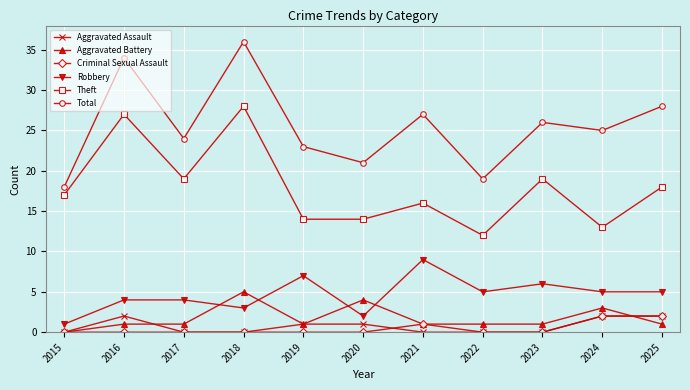

Reading left to right, what are all the values shown in this chart?

Aggravated Assault: 2015=0	2016=2	2017=0	2018=0	2019=1	2020=1	2021=0	2022=0	2023=0	2024=2	2025=2
Aggravated Battery: 2015=0	2016=1	2017=1	2018=5	2019=1	2020=4	2021=1	2022=1	2023=1	2024=3	2025=1
Criminal Sexual Assault: 2015=0	2016=0	2017=0	2018=0	2019=0	2020=0	2021=1	2022=0	2023=0	2024=2	2025=2
Robbery: 2015=1	2016=4	2017=4	2018=3	2019=7	2020=2	2021=9	2022=5	2023=6	2024=5	2025=5
Theft: 2015=17	2016=27	2017=19	2018=28	2019=14	2020=14	2021=16	2022=12	2023=19	2024=13	2025=18
Total: 2015=18	2016=34	2017=24	2018=36	2019=23	2020=21	2021=27	2022=19	2023=26	2024=25	2025=28